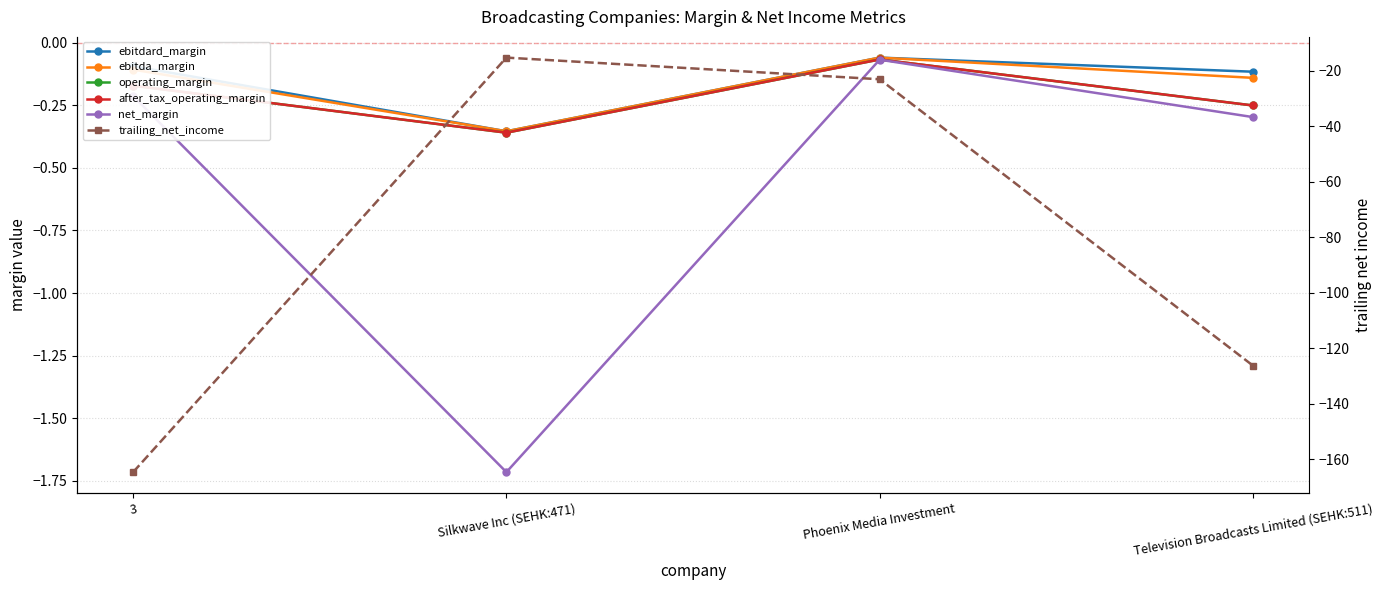

What is the sum of all after_tax_operating_margin values?

-0.9